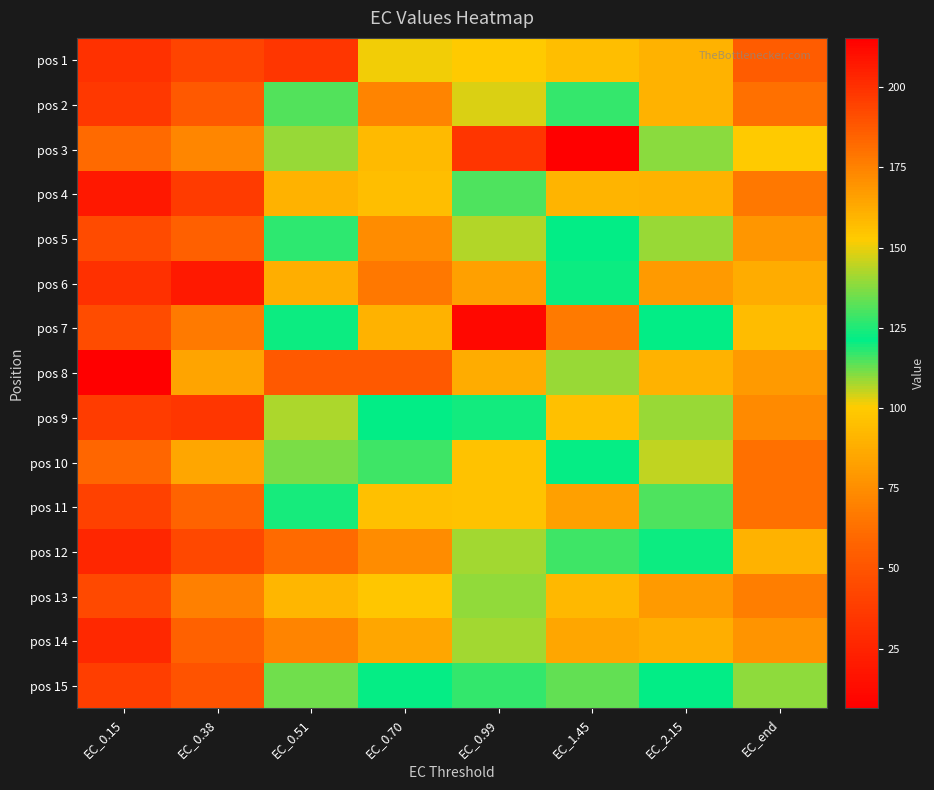

What is the difference between the highest and lowest values at EC_0.51?

105.4